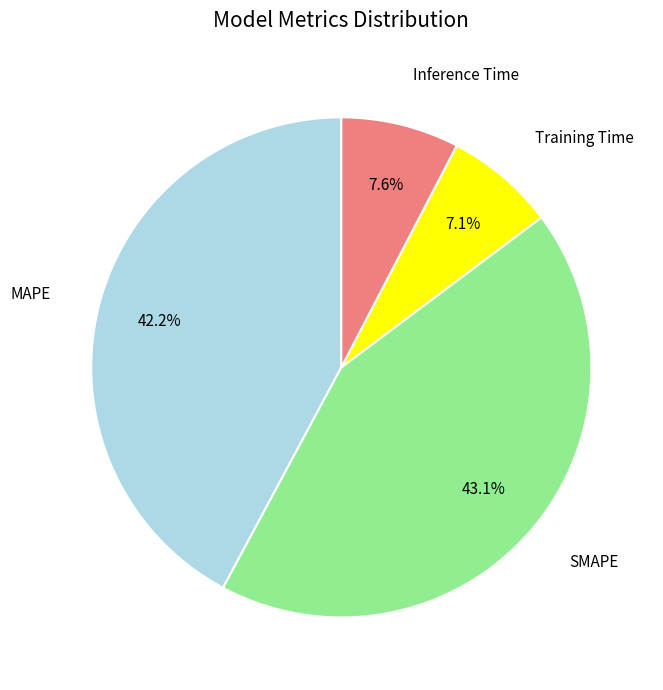

Is there any slice that represents more than half of the pie?

No